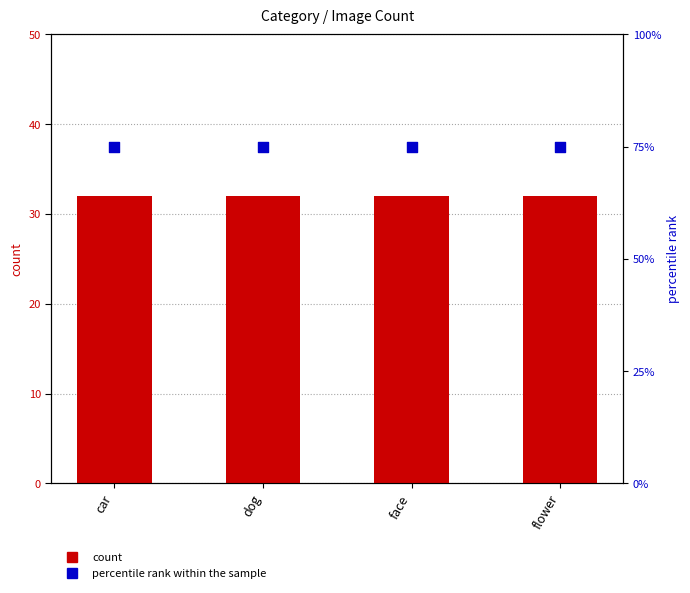

Which series has the largest total across all categories?

percentile rank within the sample